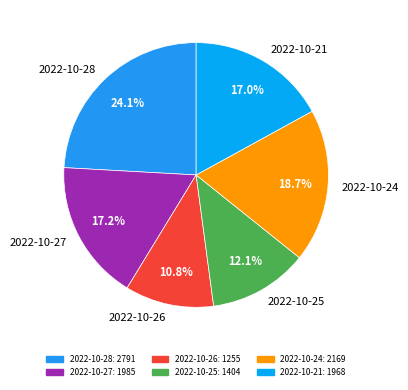

To the nearest percent, what is the average slice percentage?

17%